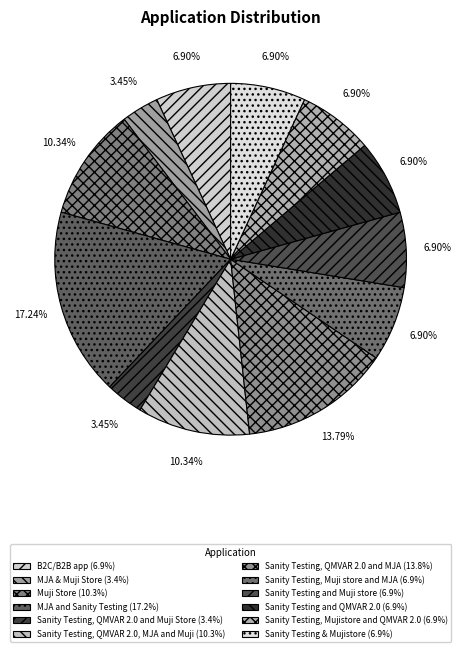

How many segments does this pie chart have?

12